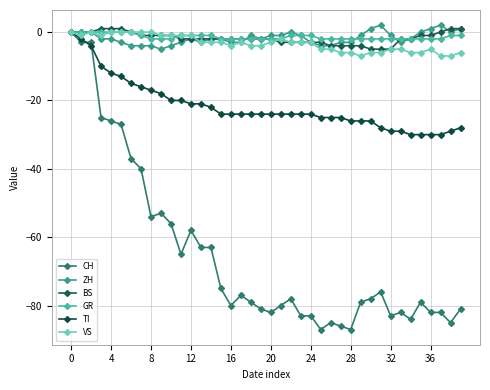

Count the number of data series in this chart.

6